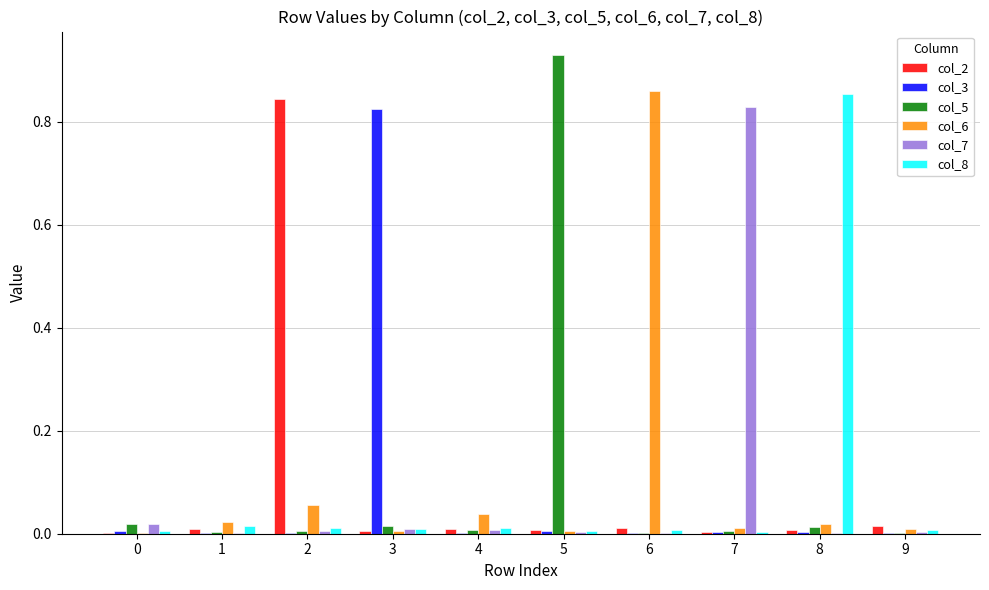

Are the bars grouped side by side (vs. stacked)?

Yes